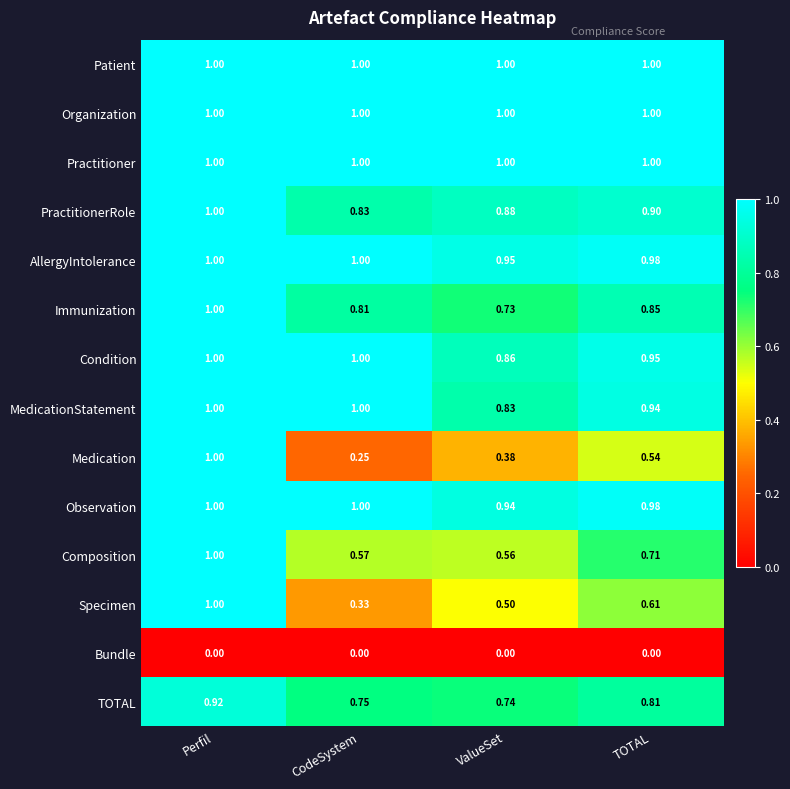

Between ValueSet and TOTAL, which series saw the biggest shift?

Medication